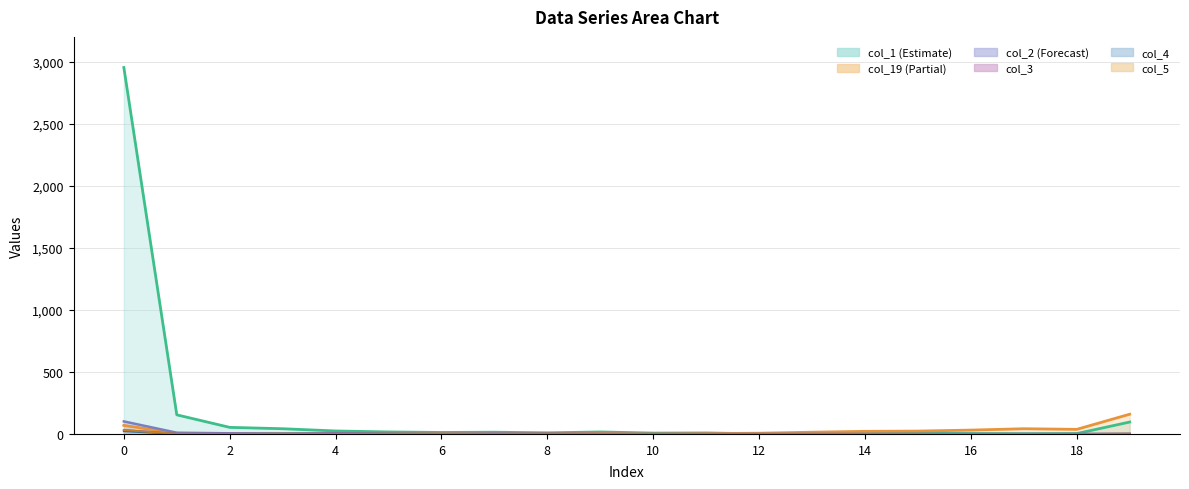

Rank the categories by col_5 value from highest to lowest.

0, 19, 1, 3, 6, 8, 2, 4, 5, 7, 9, 10, 11, 12, 13, 14, 15, 16, 17, 18